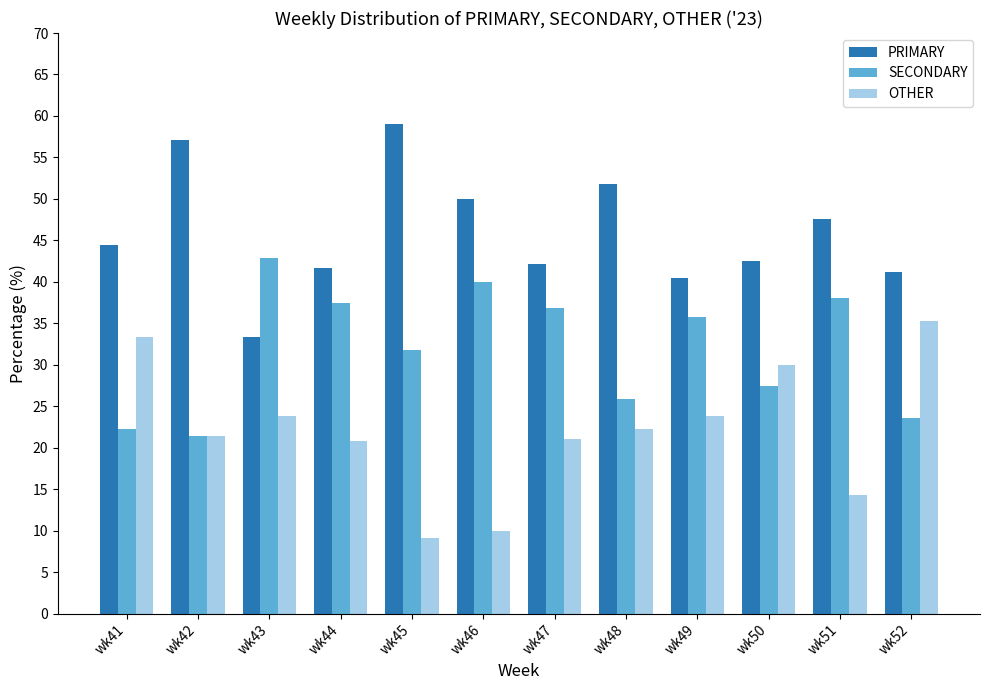

Rank the series at wk44 from highest to lowest value.

PRIMARY, SECONDARY, OTHER